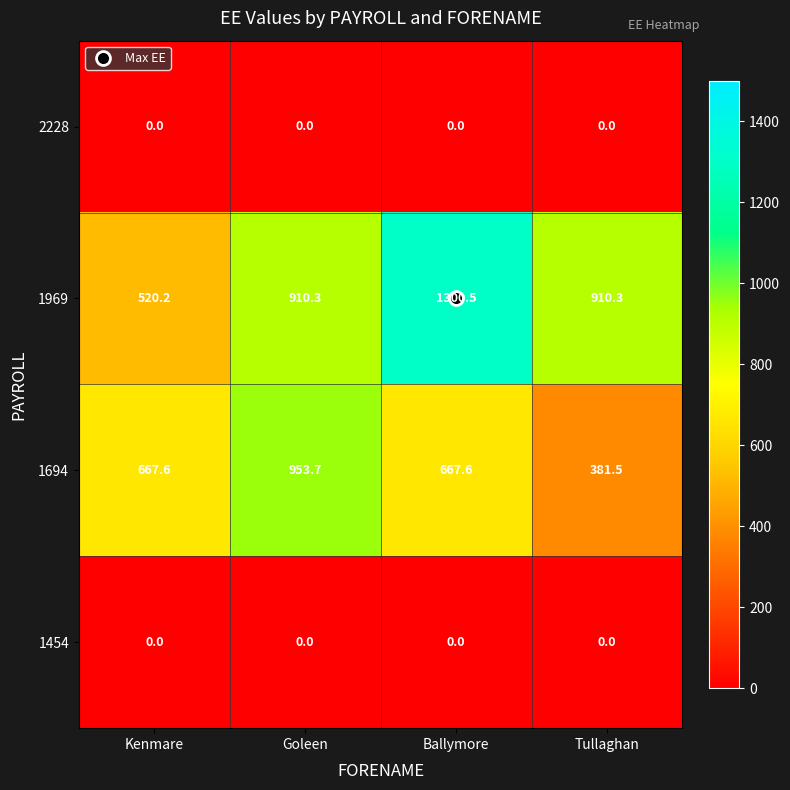

At which category is the sum across all series the highest?

Ballymore